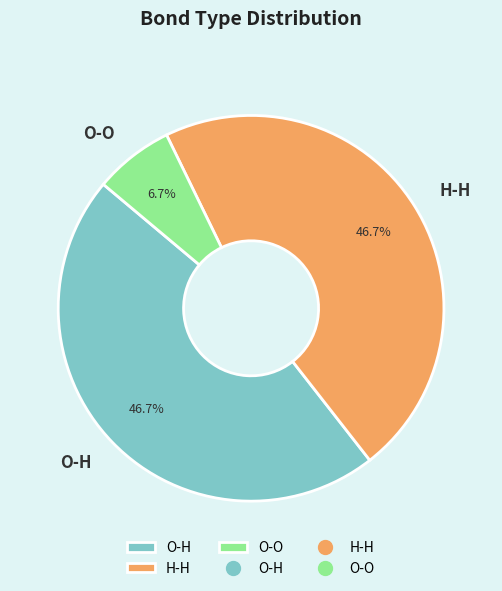

Is it true that O-H is 47% of the pie?

True